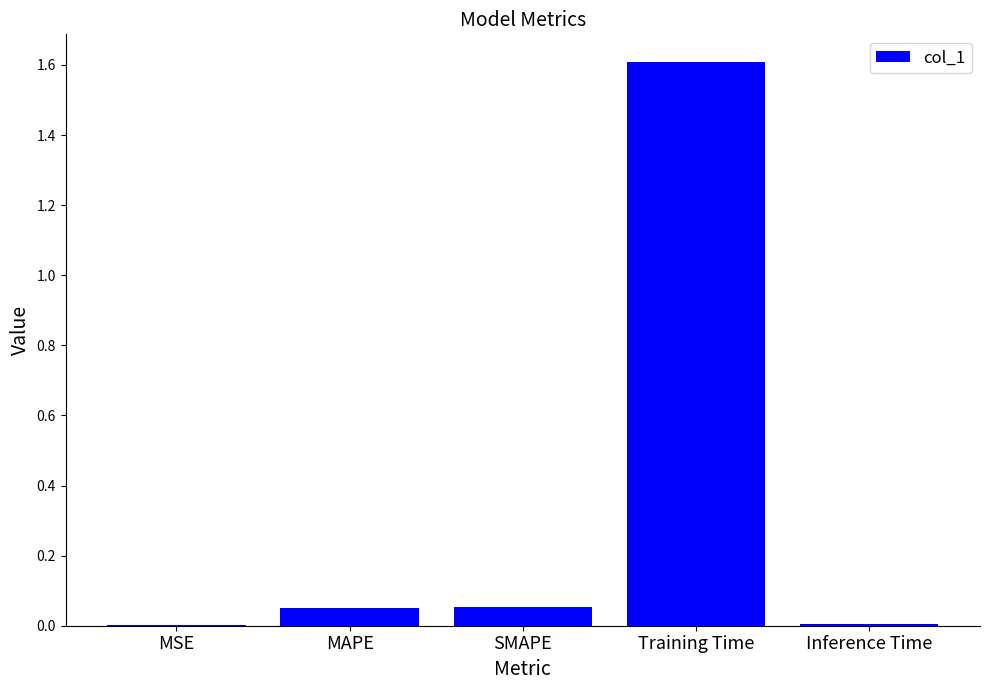

The value at Training Time is 0.6. True or false?

False